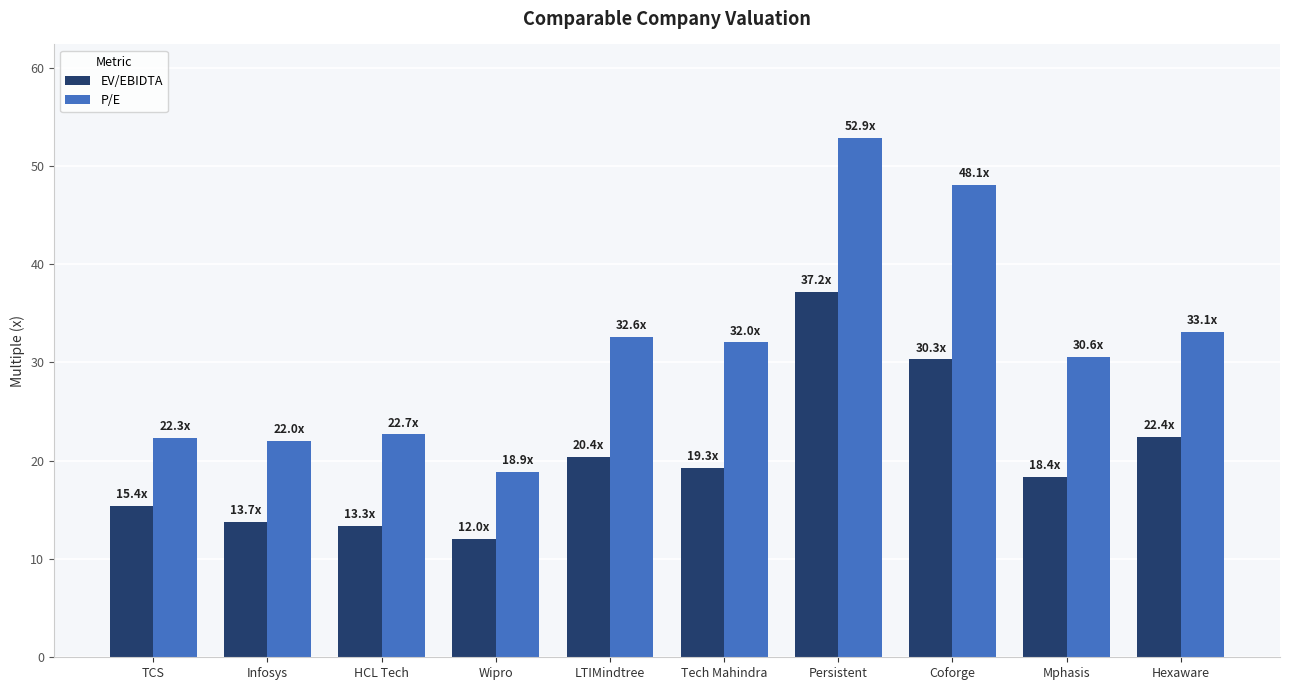

How many distinct data groups are displayed?

2